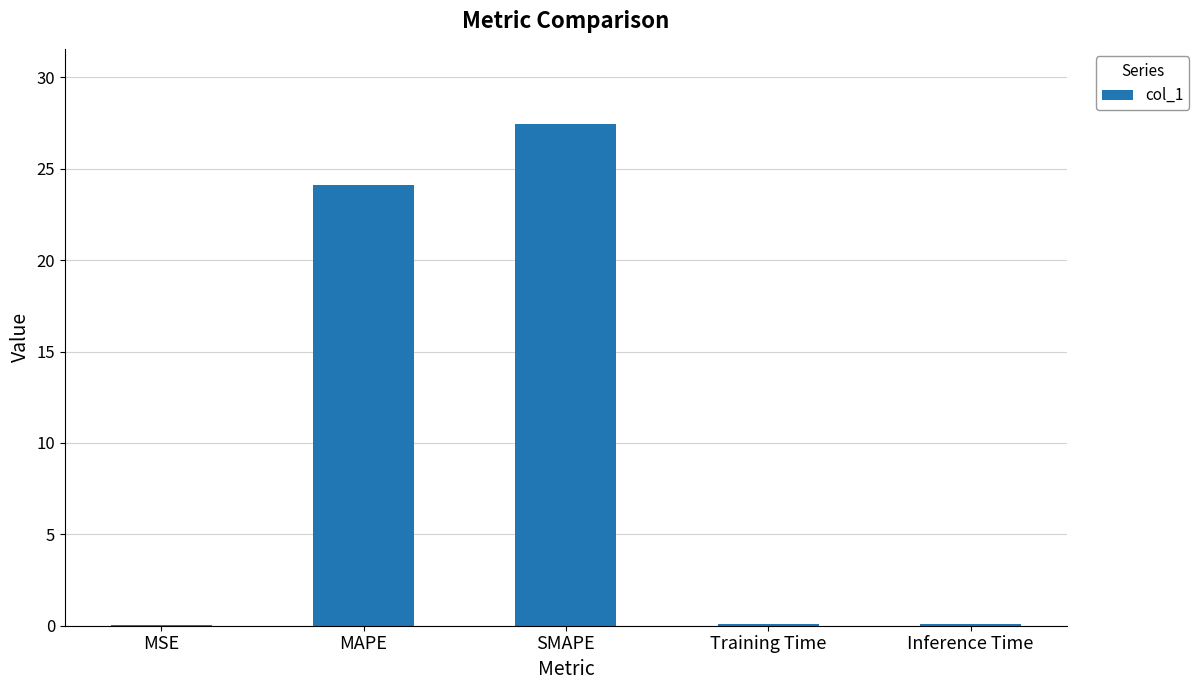

What is the approximate value at SMAPE?

27.4